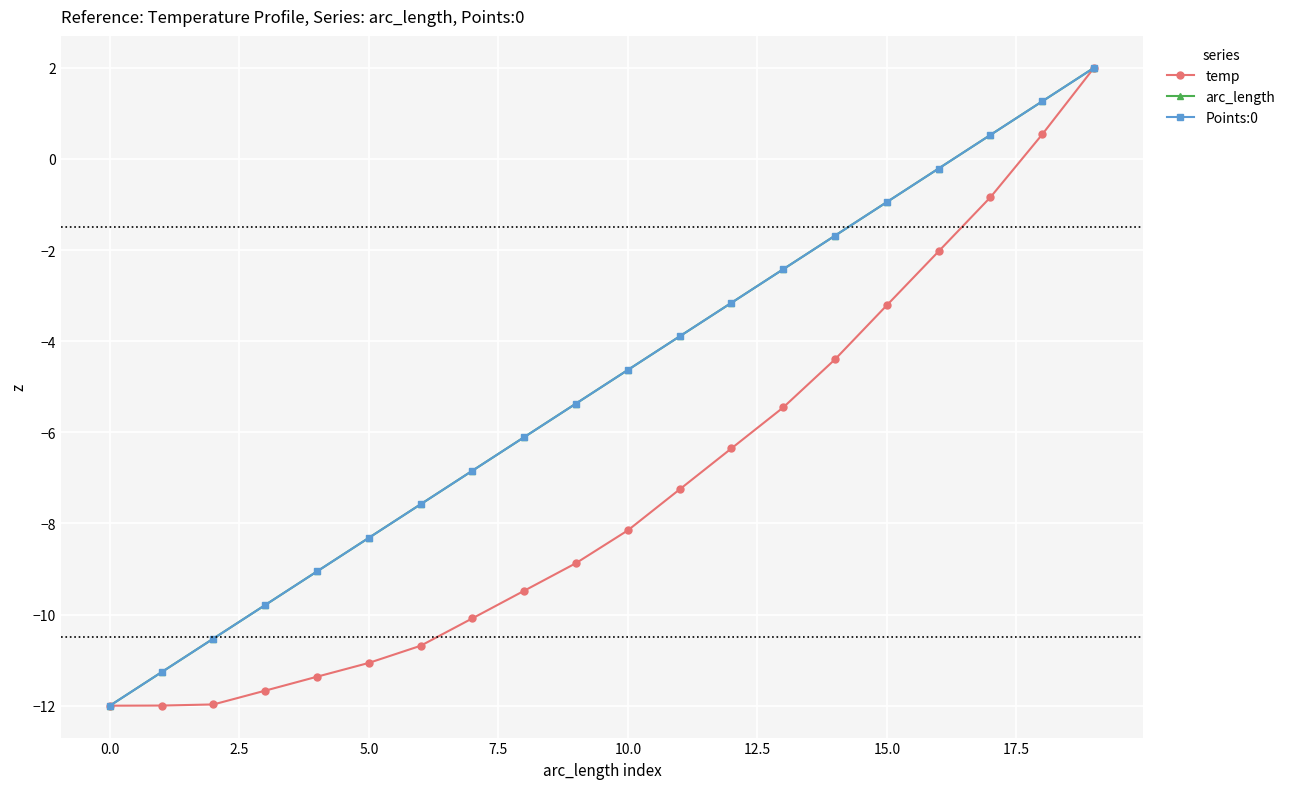

What is the label of the 6th point from the right?

14